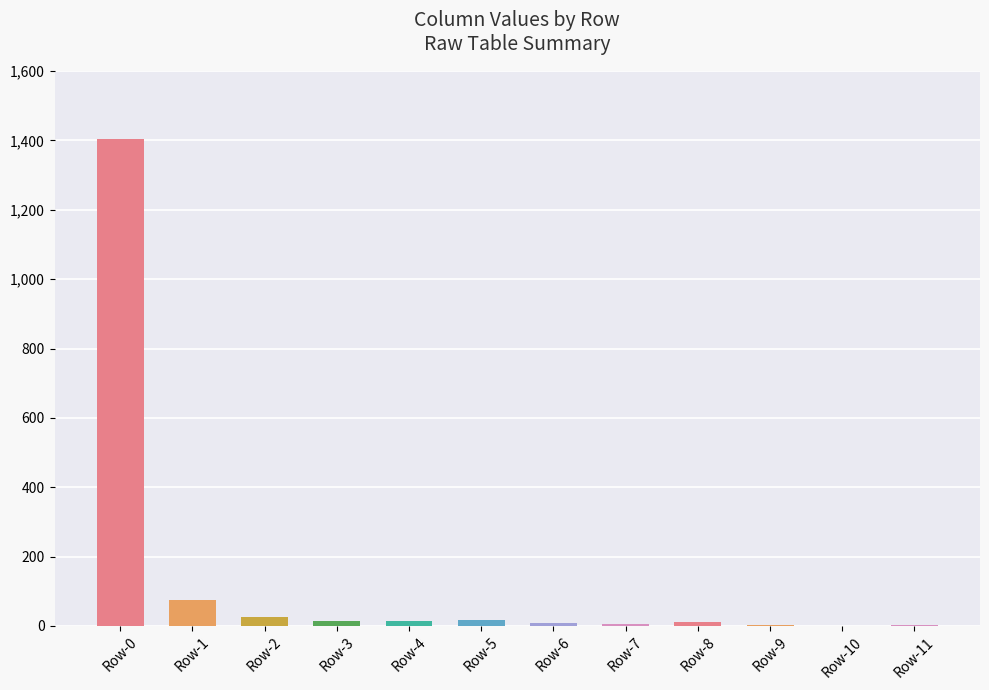

What is the greatest value displayed?

1403